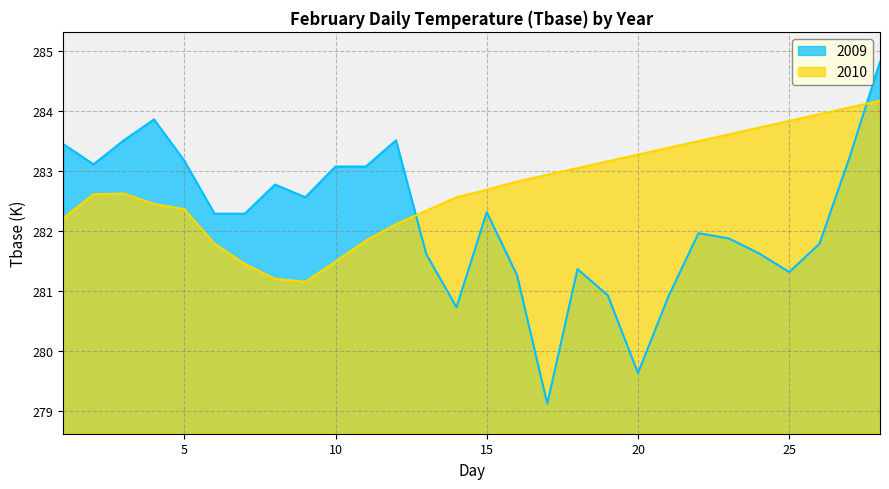

Where is 2010 nearest to the value 282?

12